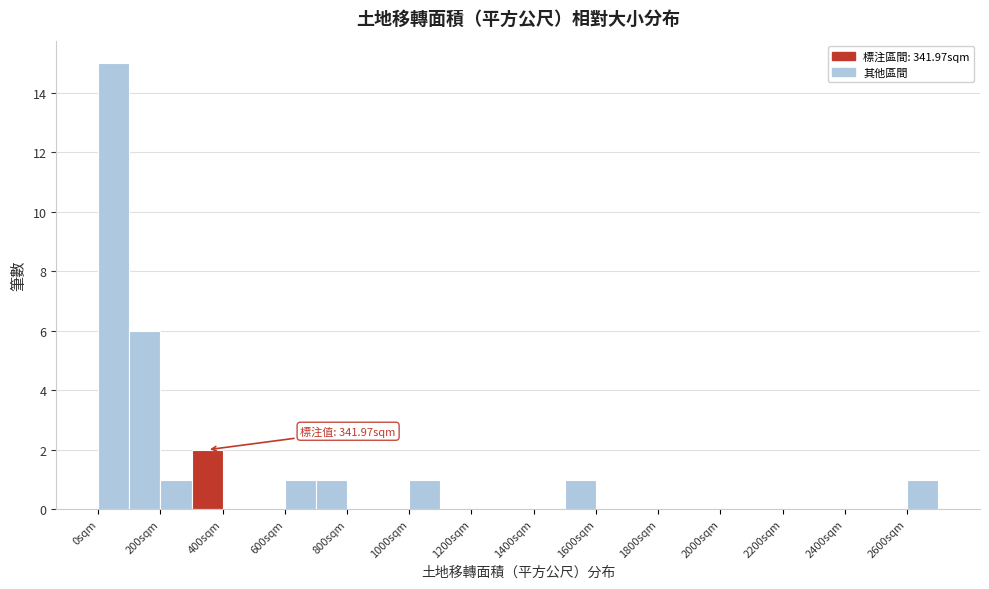

Which range on the x-axis has the tallest bar?

0 to 100